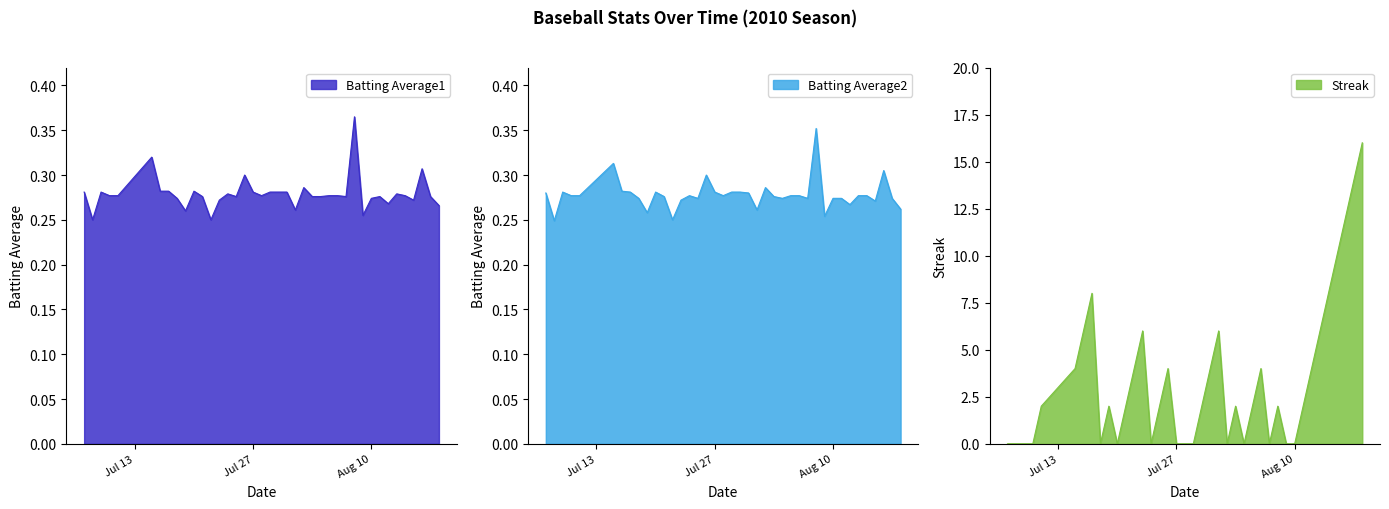

What is the approximate value of Batting Average1 at Jul 27?

0.3